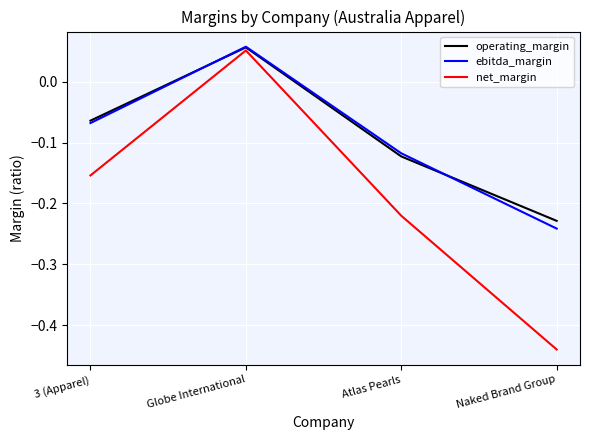

Rank the categories by ebitda_margin value from highest to lowest.

Globe International, 3 (Apparel), Atlas Pearls, Naked Brand Group